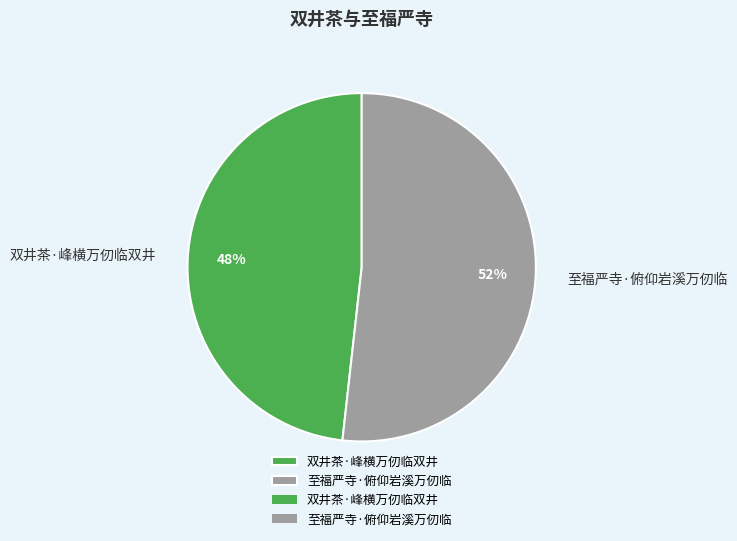

Is it true that 双井茶·峰横万仞临双井 is 41% of the pie?

False